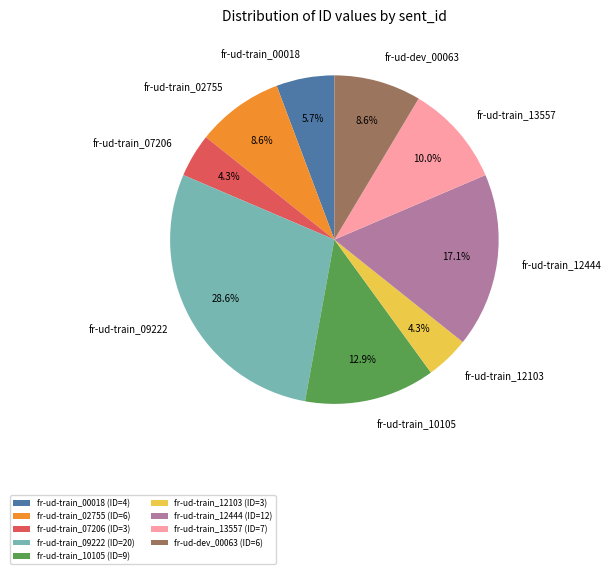

What is the total percentage of fr-ud-train_13557 and fr-ud-train_12103?

14.3%